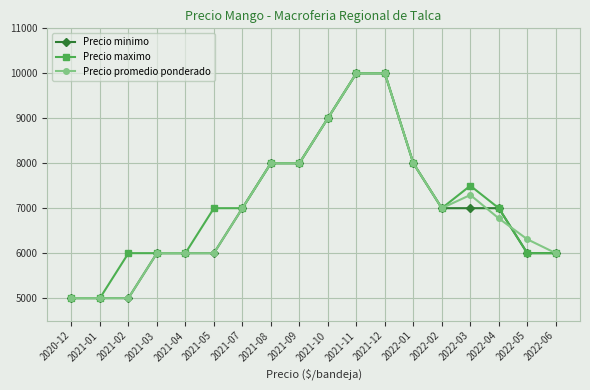

How many categories are shown in the chart?

18